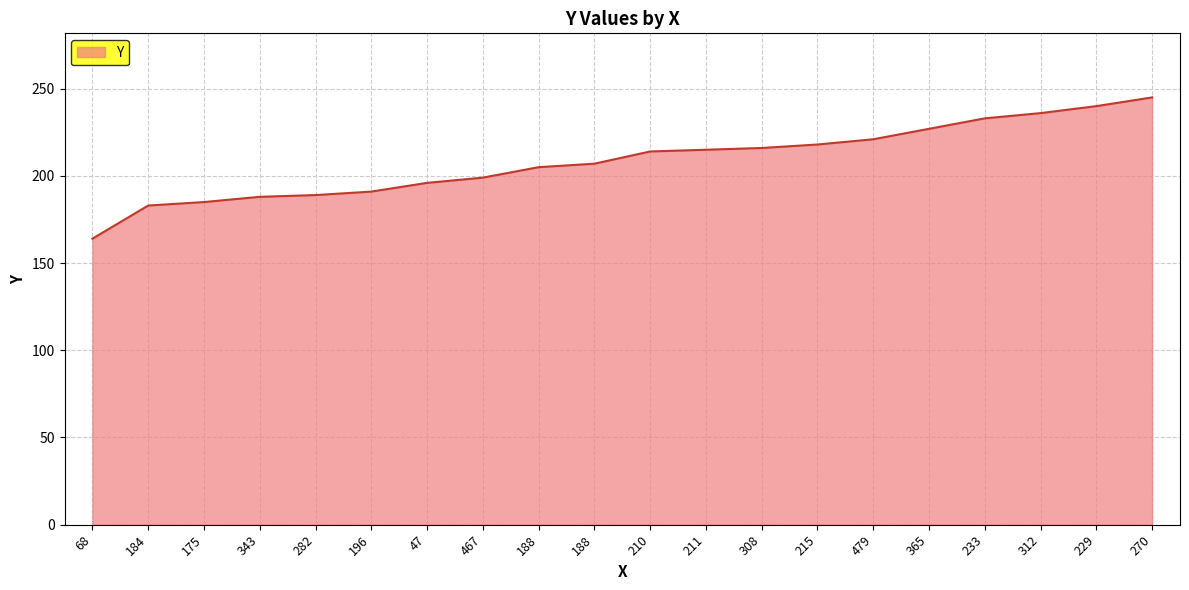

What is the ratio of the value at 233 to the value at 196?

1.2